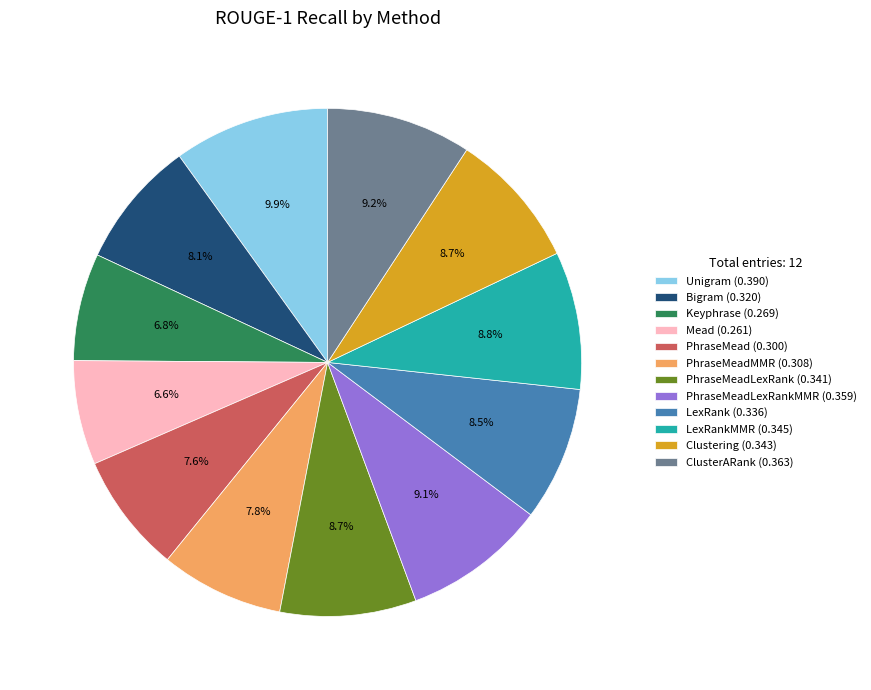

Count the number of slices in the pie.

12